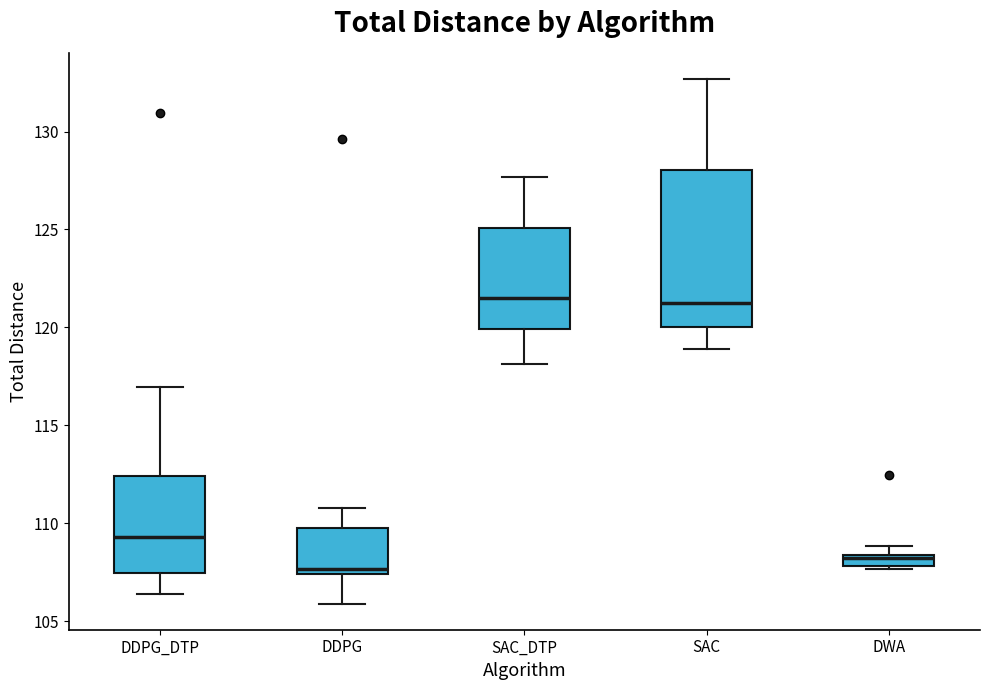

Comparing the boxes themselves (not the whiskers), which one is the tallest?

SAC